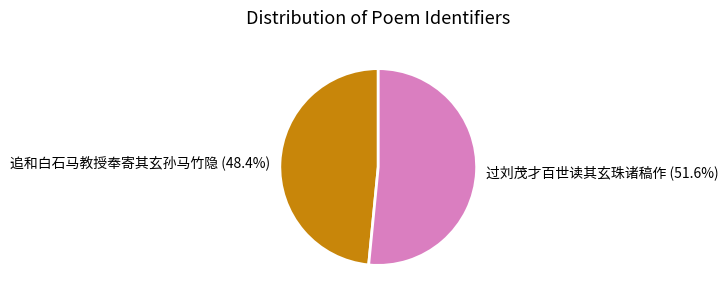

How many segments does this pie chart have?

2